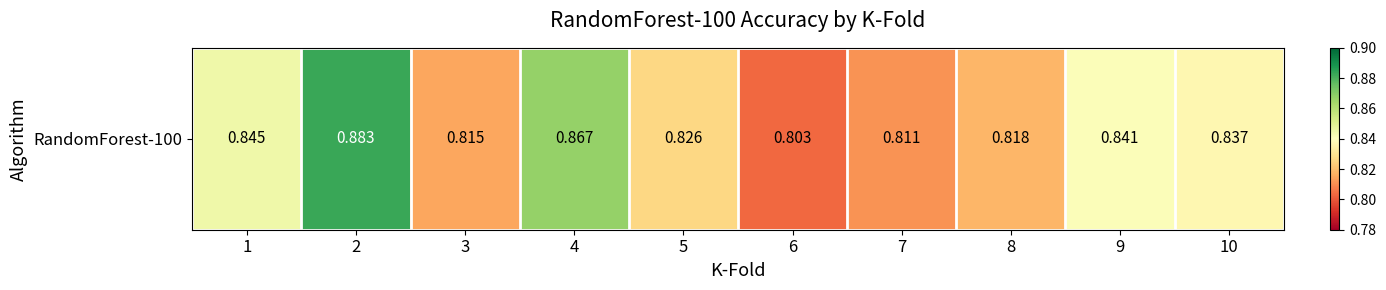

What is the greatest value displayed?

0.9